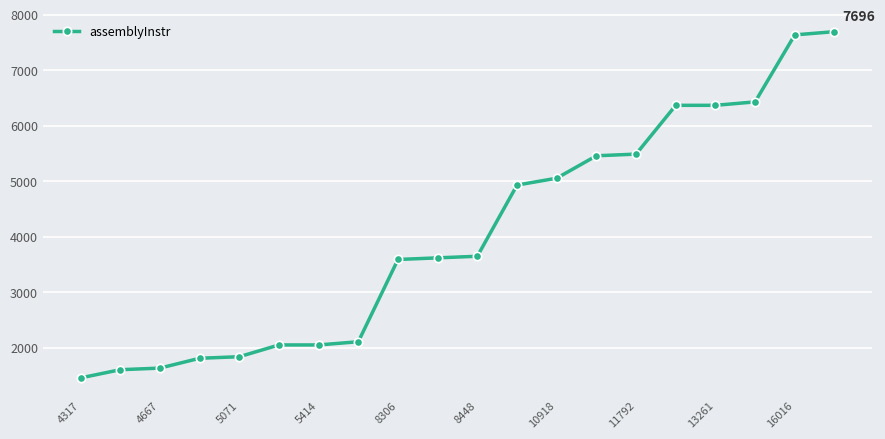

What is the value of the 12th point from the left?

4932